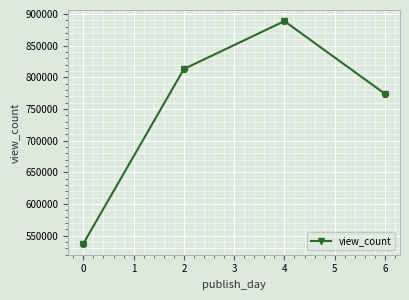

What is the change in value from 0 to 2?

+275827.0